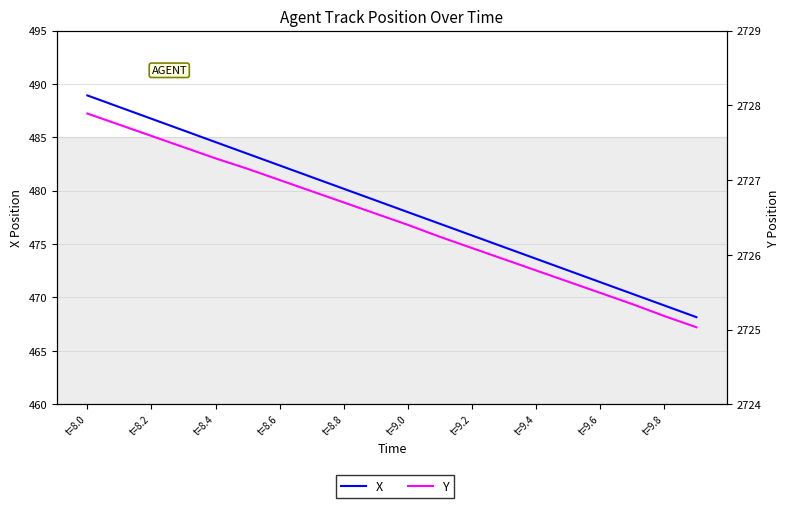

What is the label of the 7th point from the left?

t=8.6